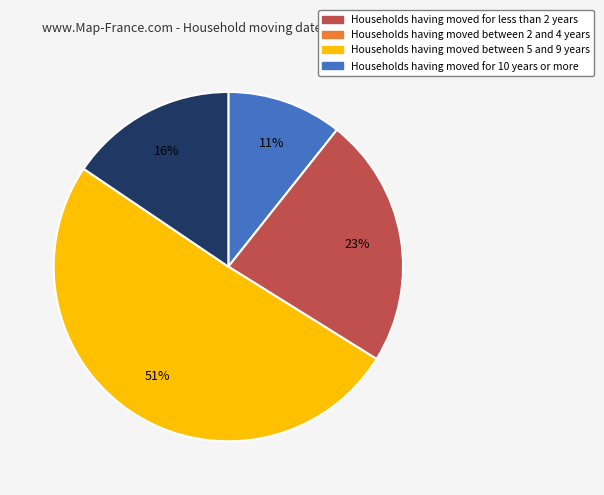

Does any single category account for the majority?

Yes